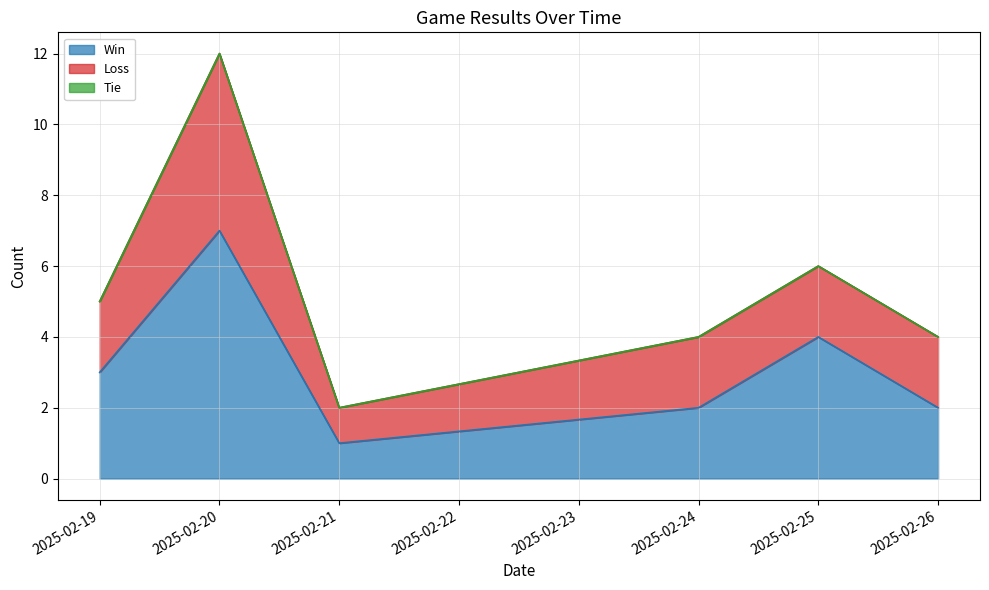

What is the spread (max minus min) of values at 2025-02-21?

1